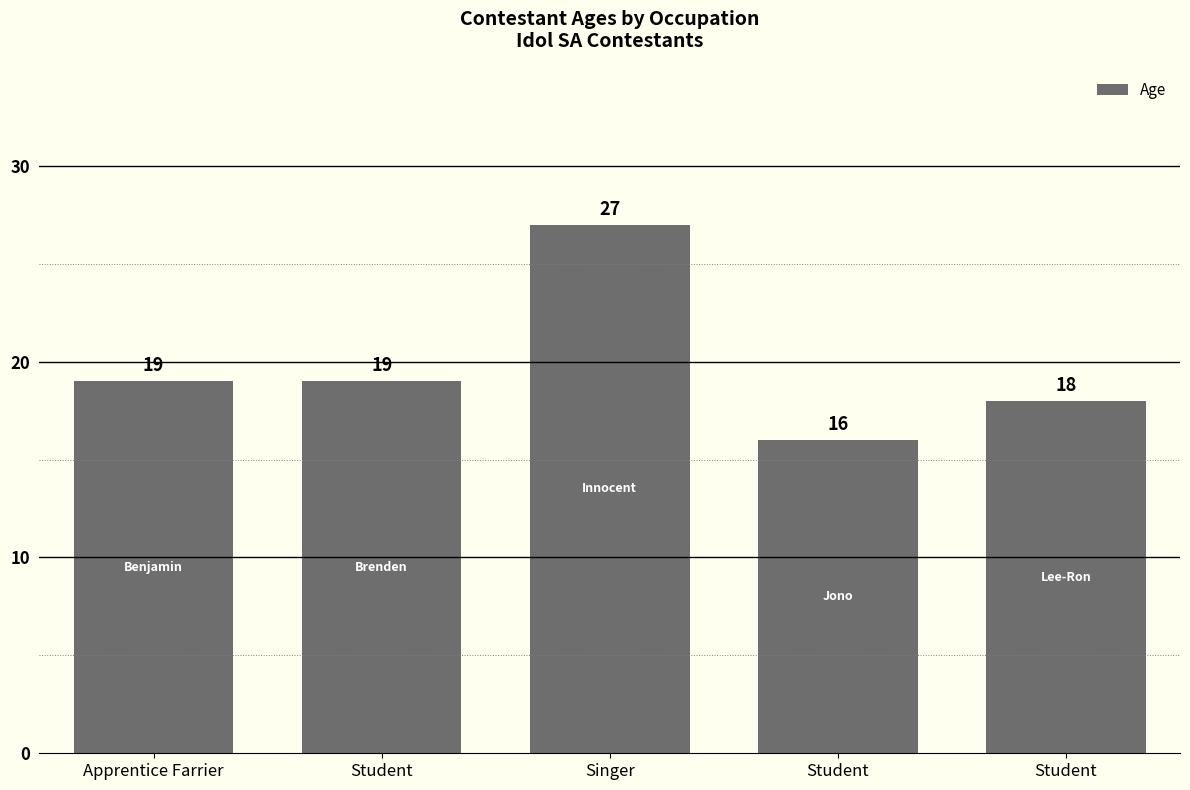

List the labels in order of value, smallest first.

Student, Student, Apprentice Farrier, Student, Singer